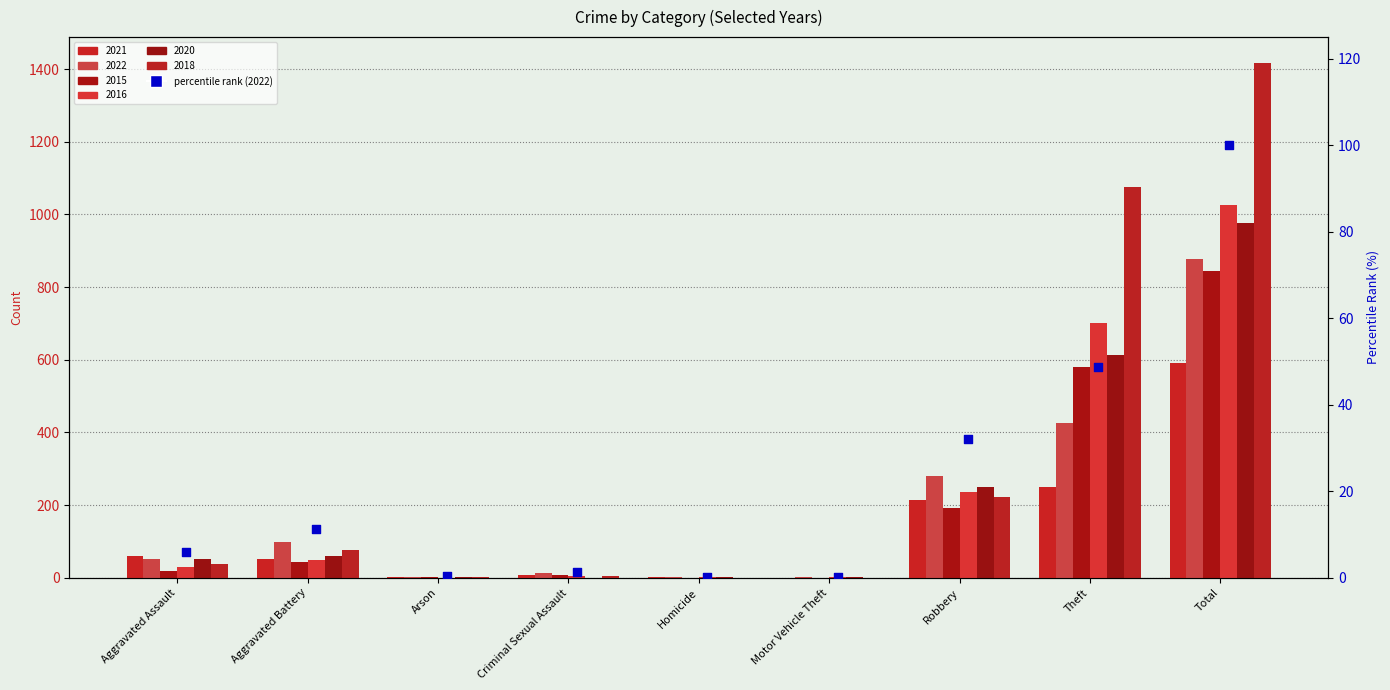

Approximately how many times larger is the value at Theft compared to Criminal Sexual Assault?

35.6